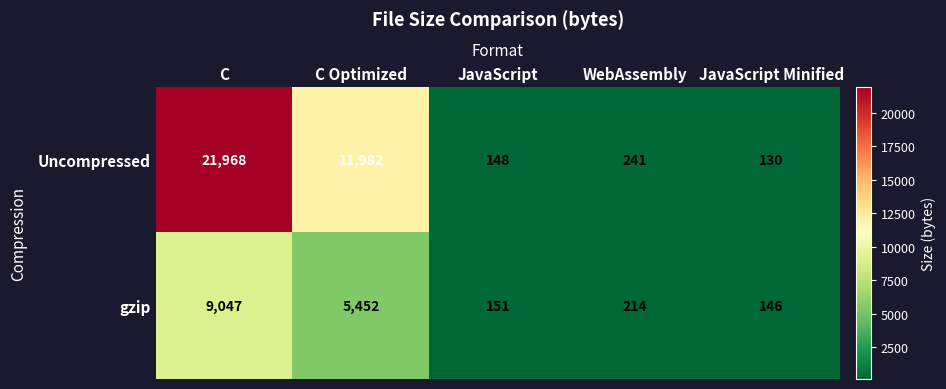

Is it true that gzip equals 151 at JavaScript?

True